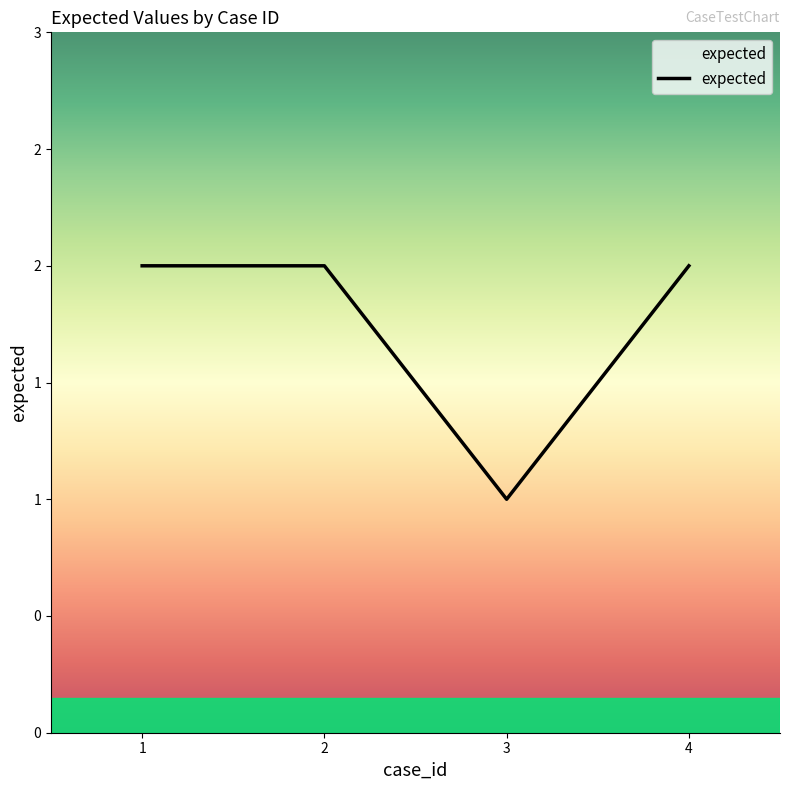

True or false: the data has more than 2 interior local peaks.

False